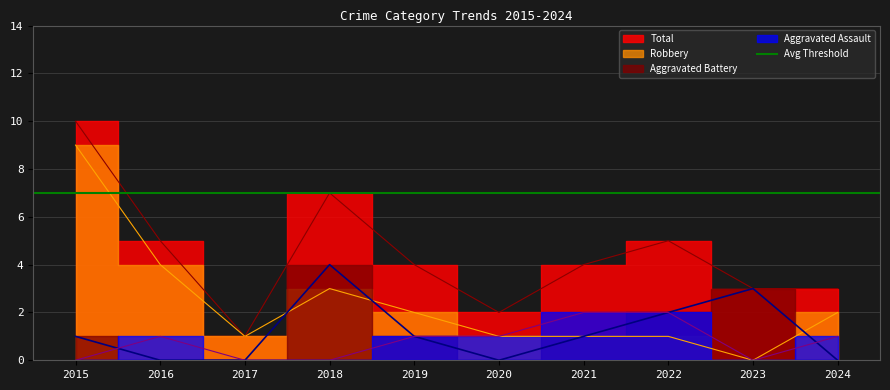

The value of Total at 2019 is 2. True or false?

False